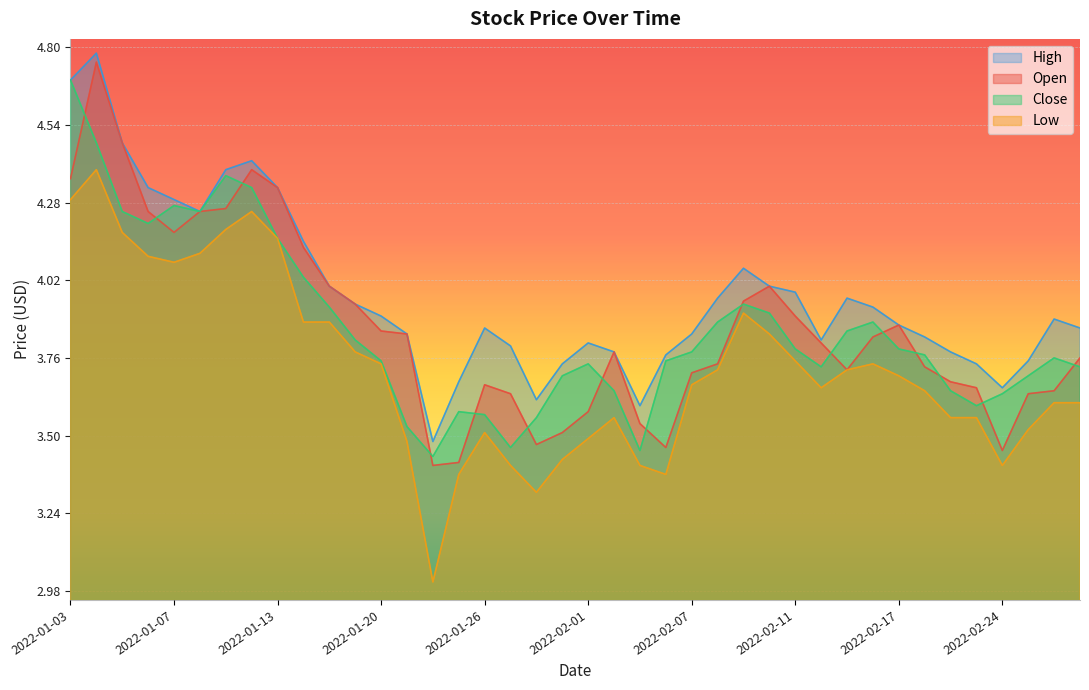

Which series has the largest total across all categories?

High